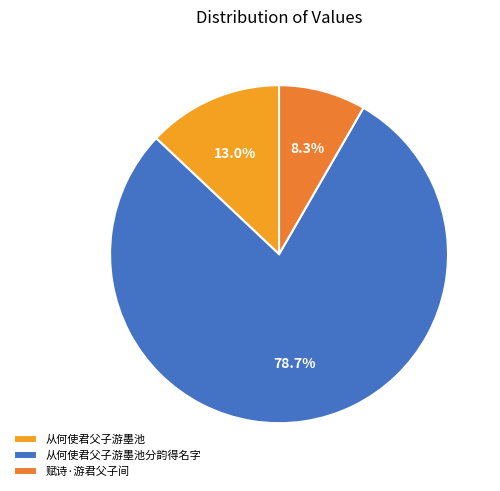

What portion of the pie excludes 赋诗·游君父子间?

91.7%